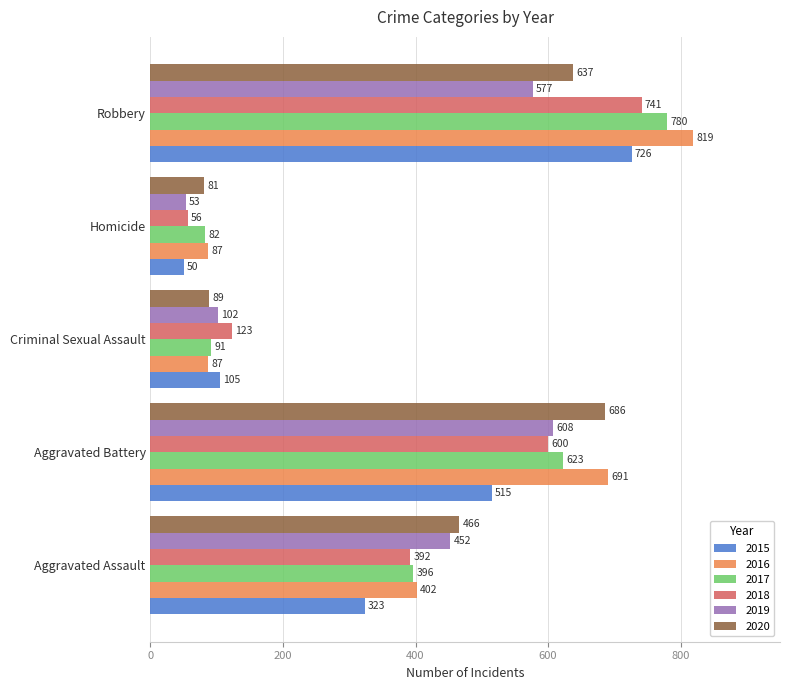

What is the total value across all series at Criminal Sexual Assault?

597